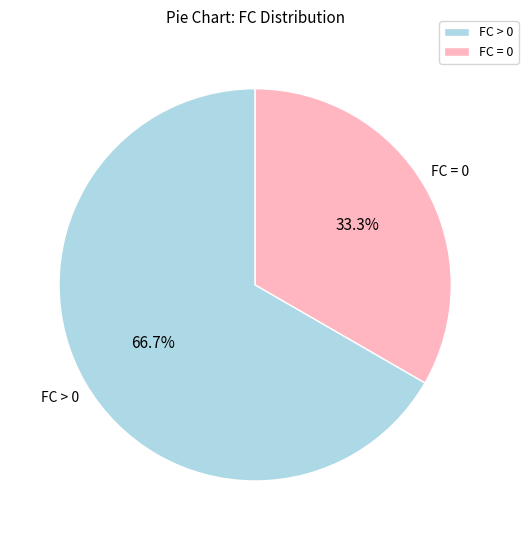

To the nearest percent, what is the average slice percentage?

50%